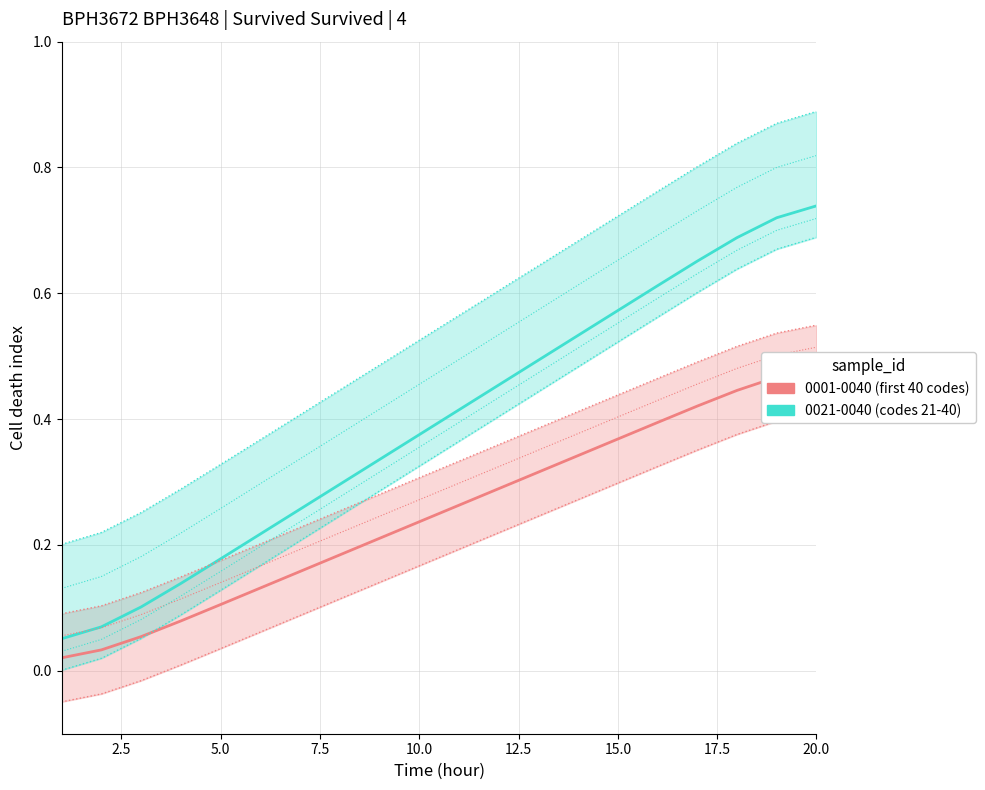

True or false: 0001-0040 (first 40 codes) has more than 0 points higher than both neighbors.

False